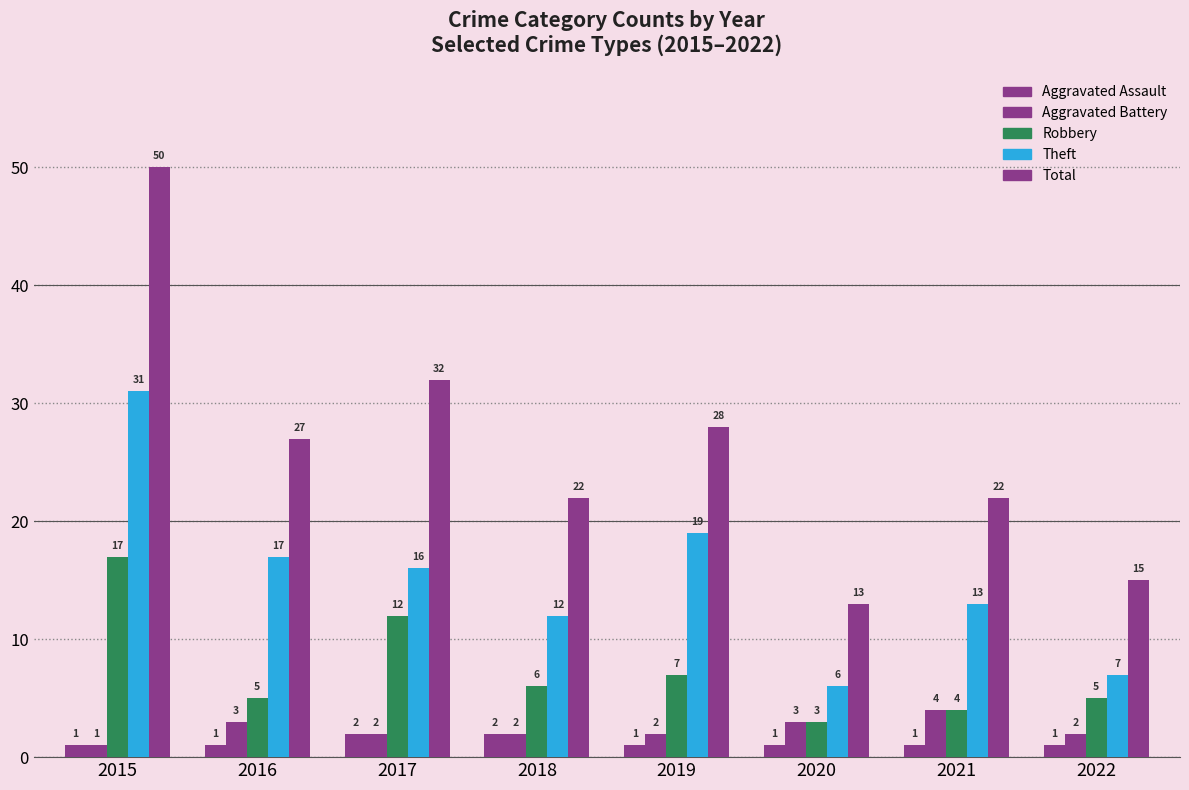

Between 2015 and 2017, which series saw the biggest shift?

Total